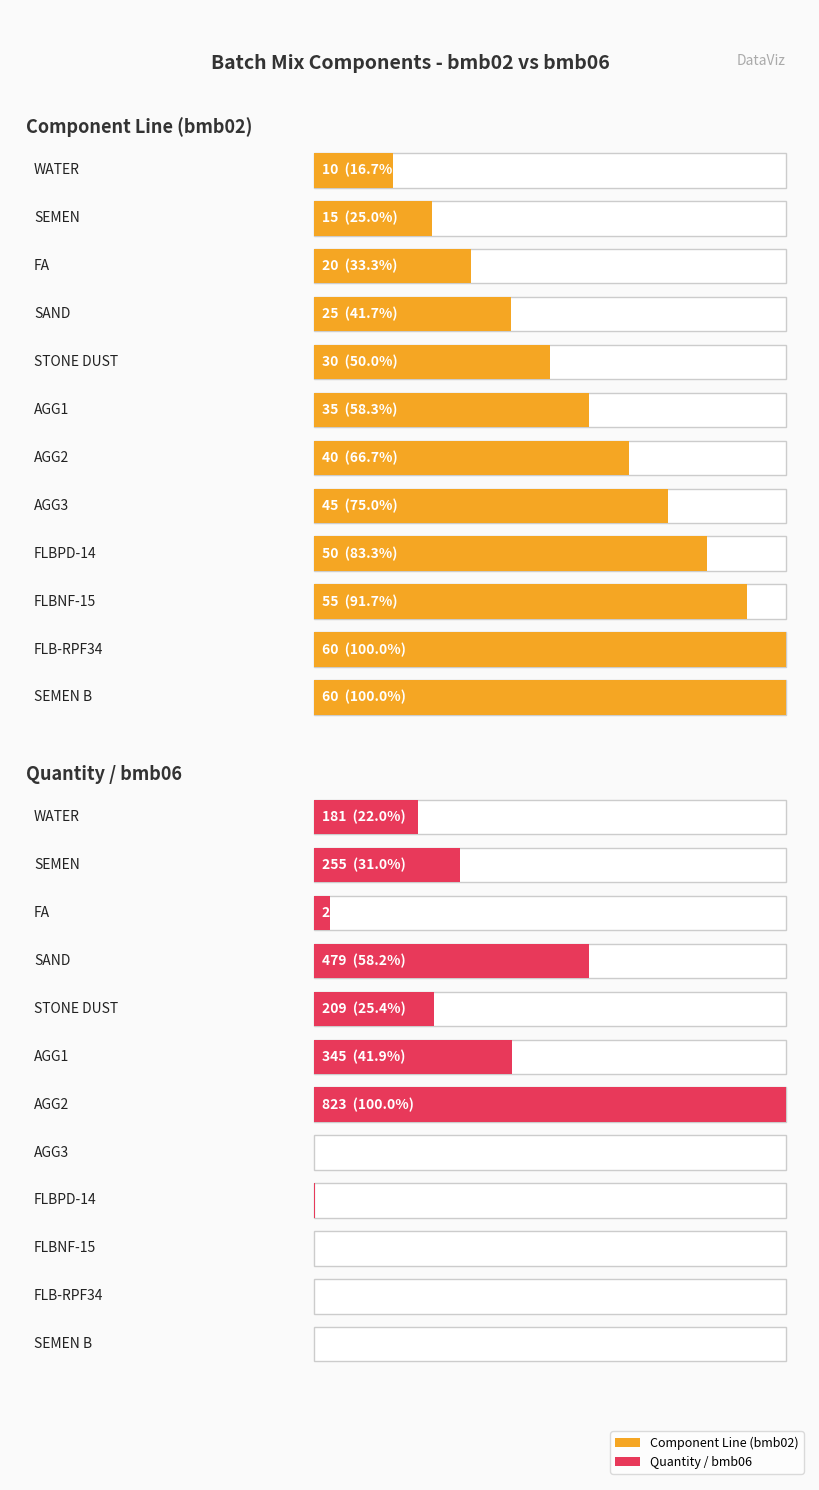

What is the sum of all bmb06 values?

2321.0